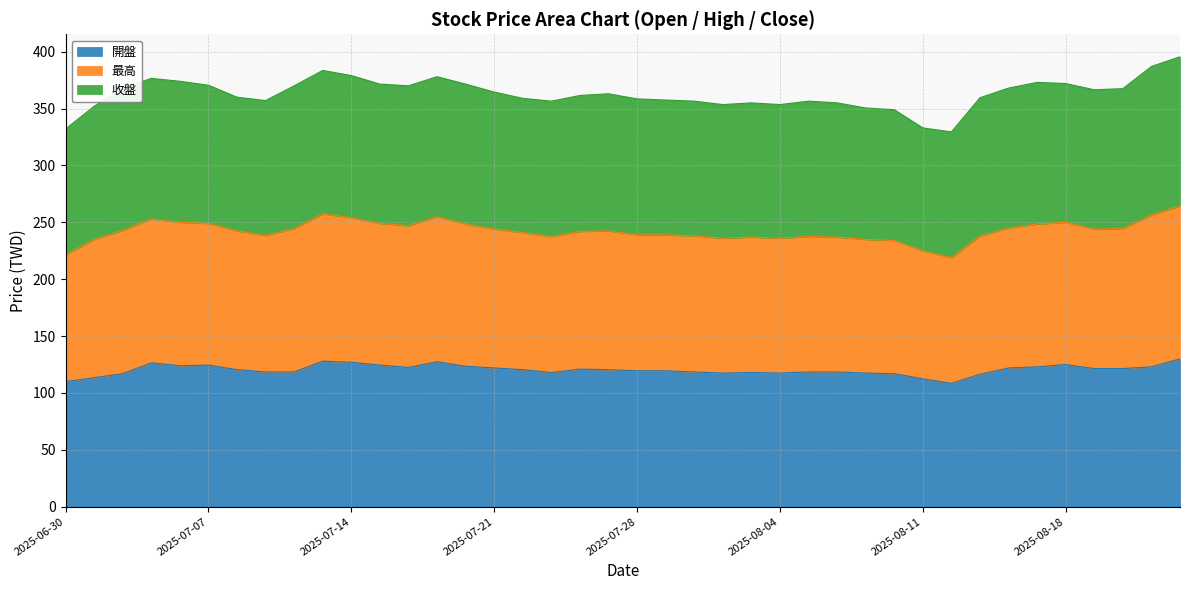

What is the label of the 18th point from the right?

2025-07-30